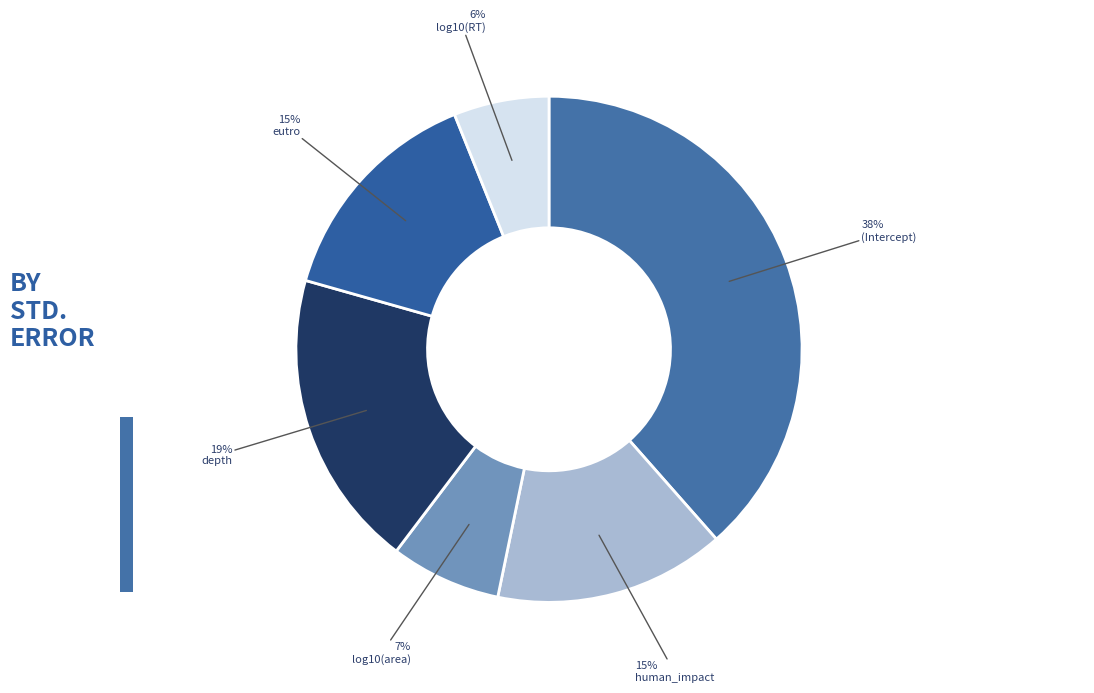

To the nearest percent, what percentage of the pie is human_impact?

15%